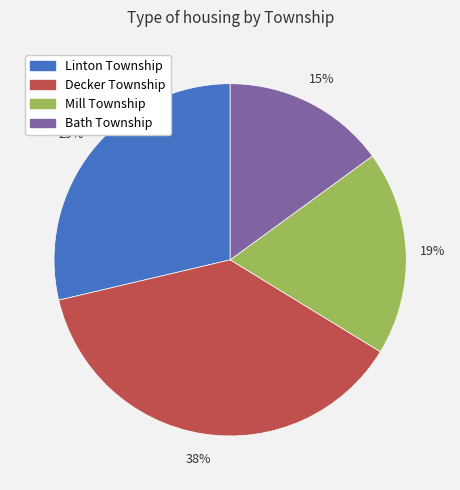

To the nearest percent, what portion does Bath Township represent?

15%